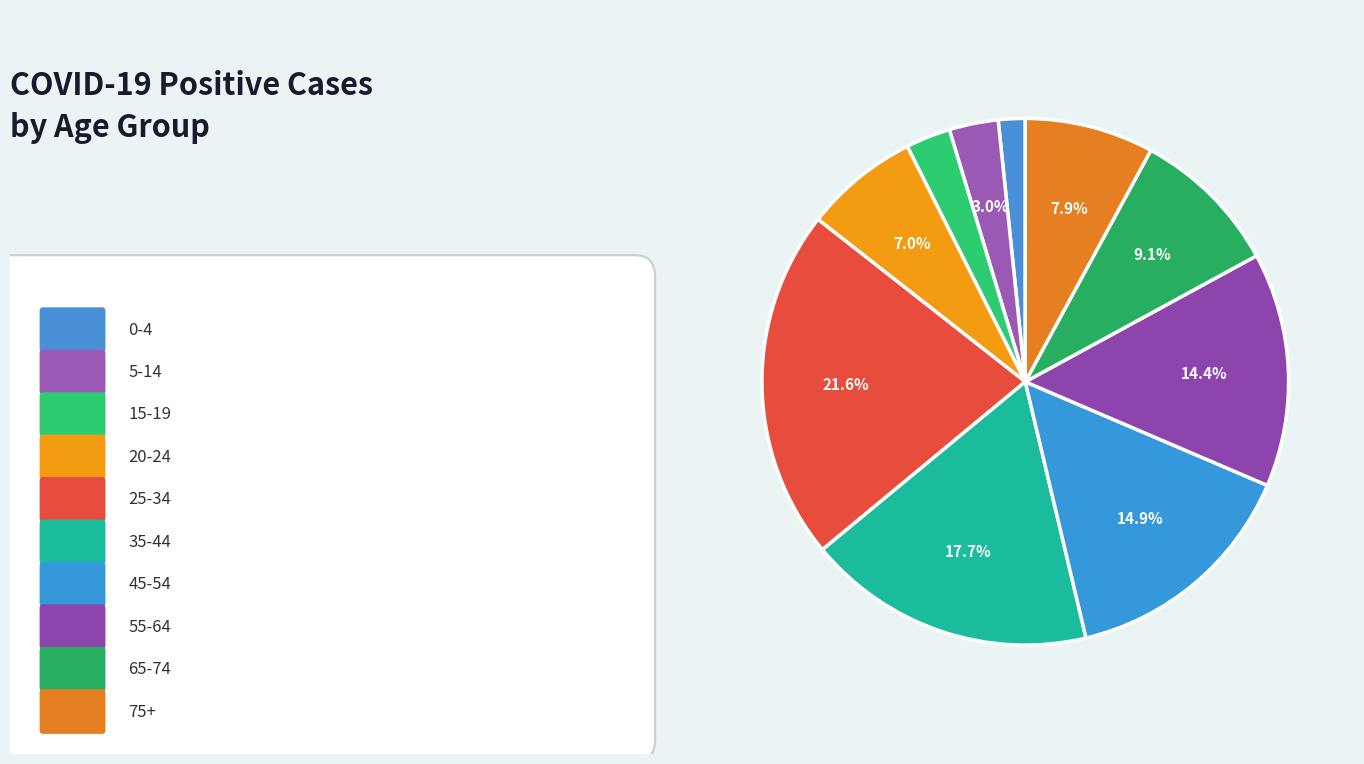

How many slices are in this pie chart?

10